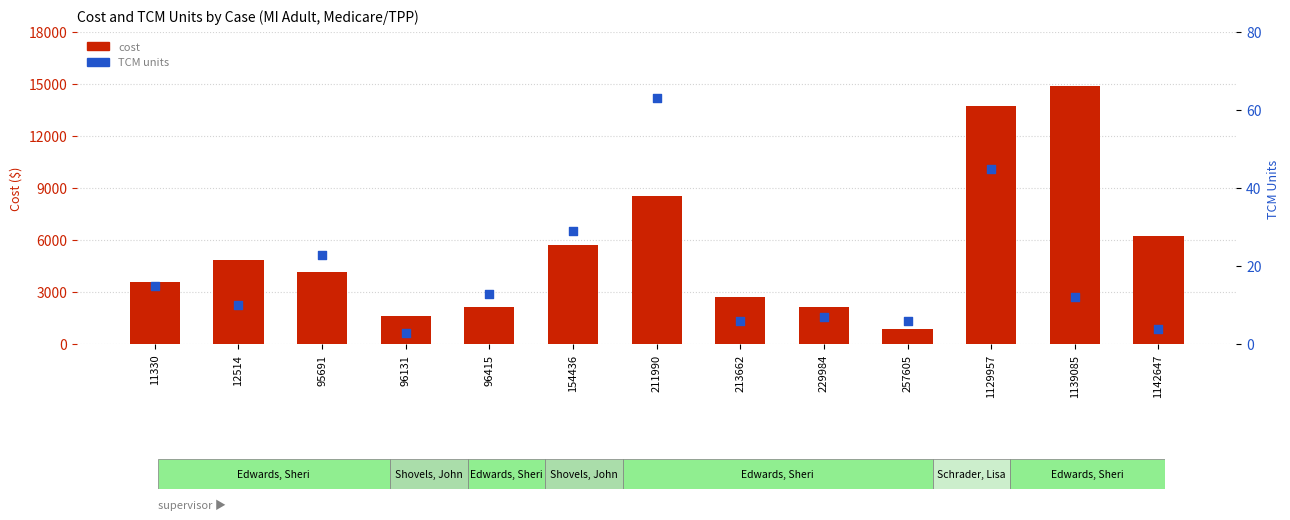

Which series reaches the maximum Y coordinate?

cost